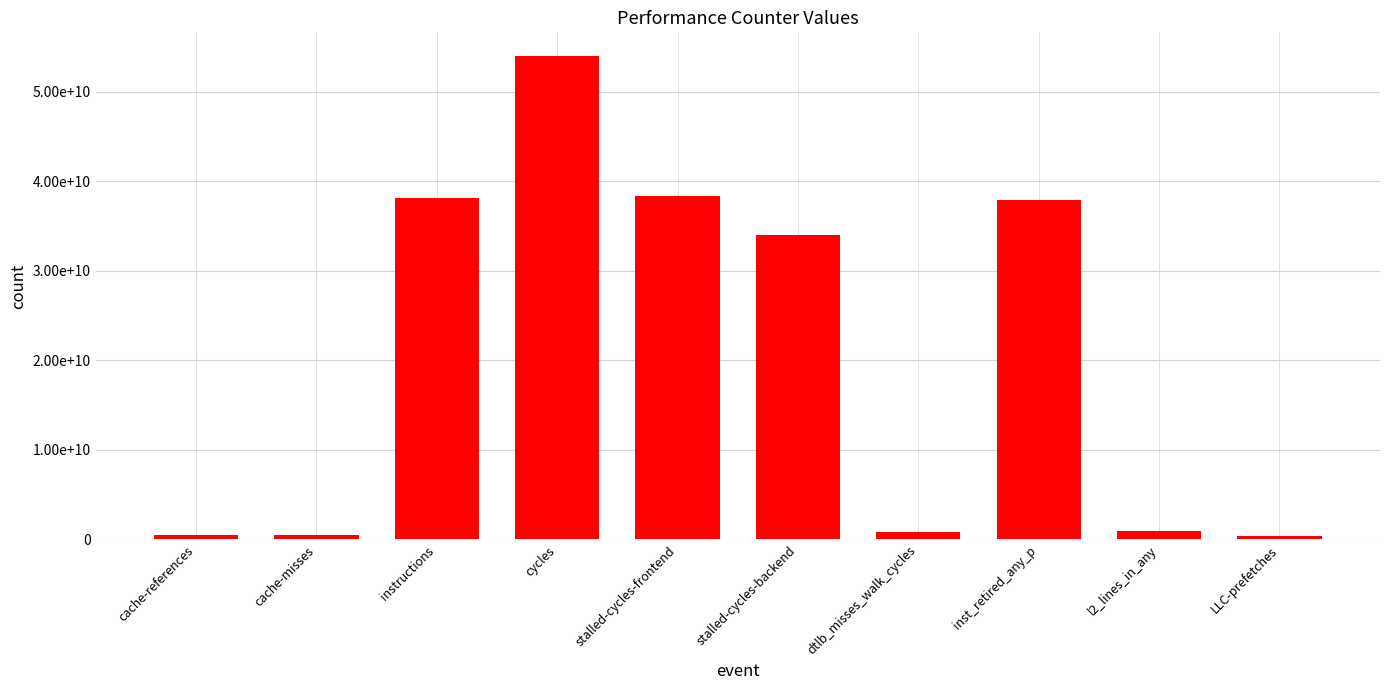

Approximately how many times larger is the value at cycles compared to instructions?

1.4